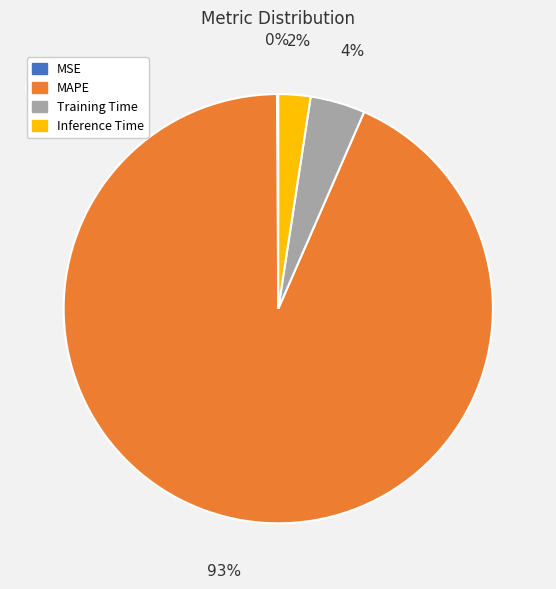

Which slice is the largest?

MAPE